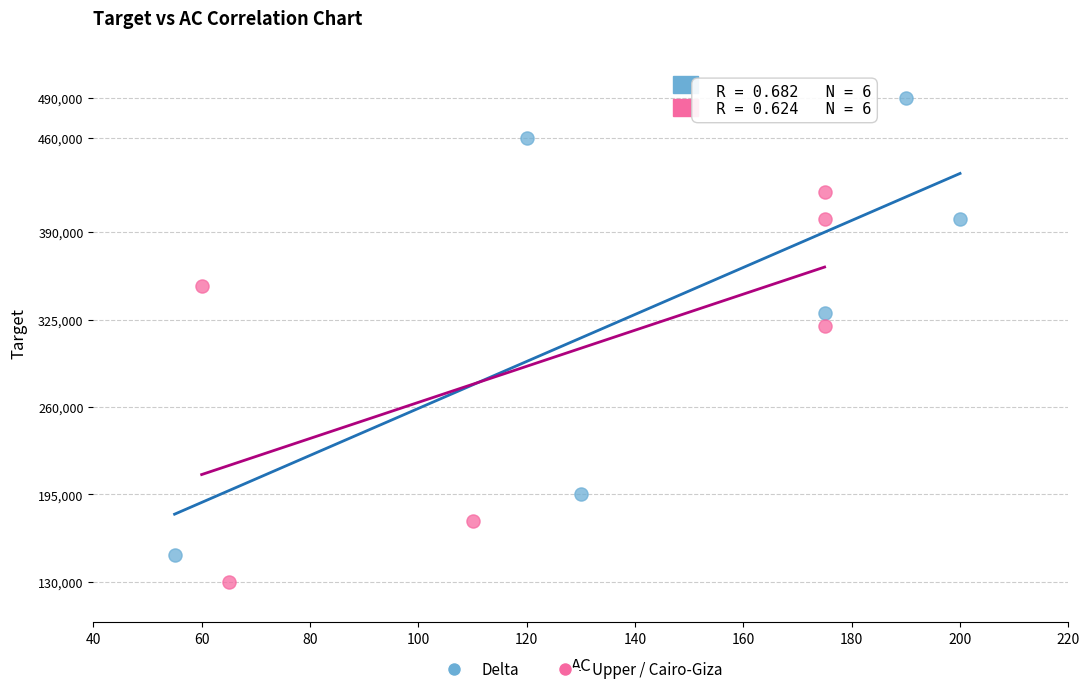

Which series reaches the minimum Y coordinate?

Upper / Cairo-Giza